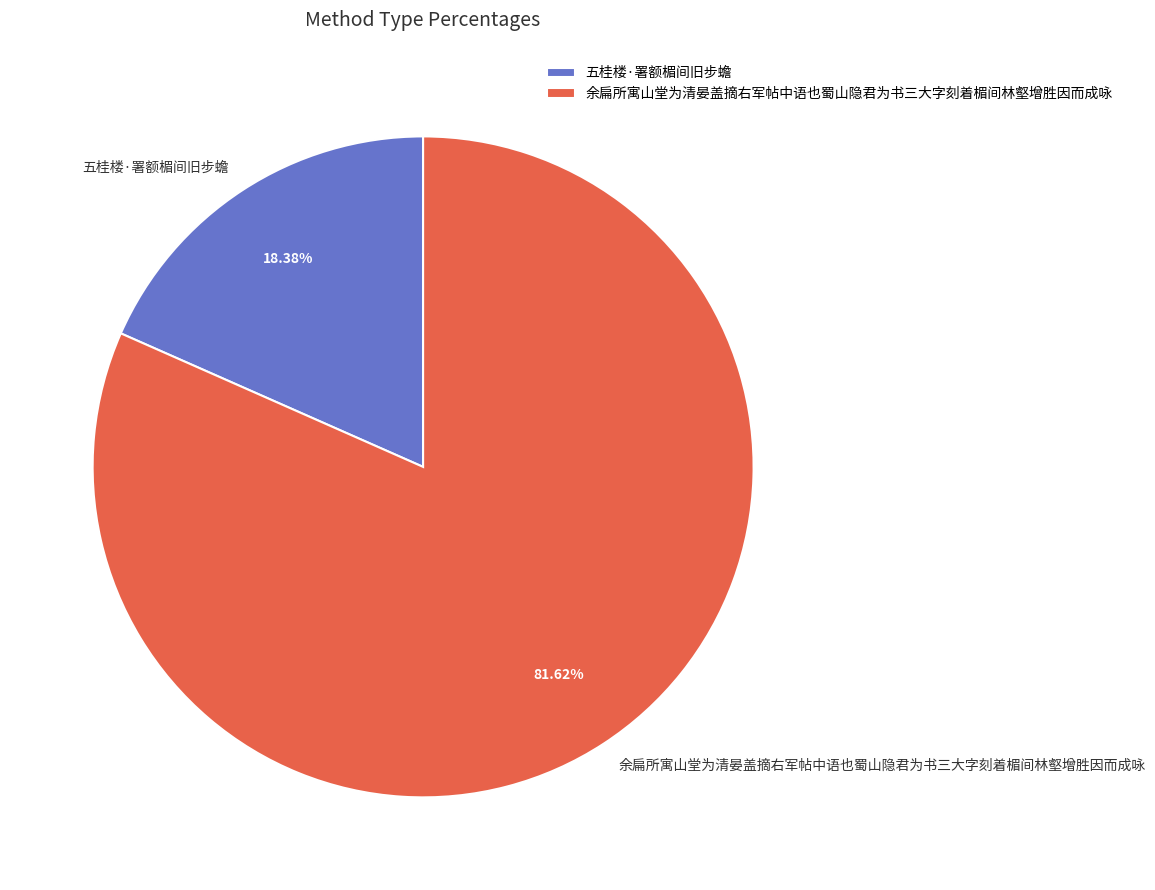

To the nearest percent, what is the difference between the 余扁所寓山堂为清晏盖摘右军帖中语也蜀山隐君为书三大字刻着楣间林壑增胜因而成咏 and 五桂楼·署额楣间旧步蟾 slice percentages?

63%